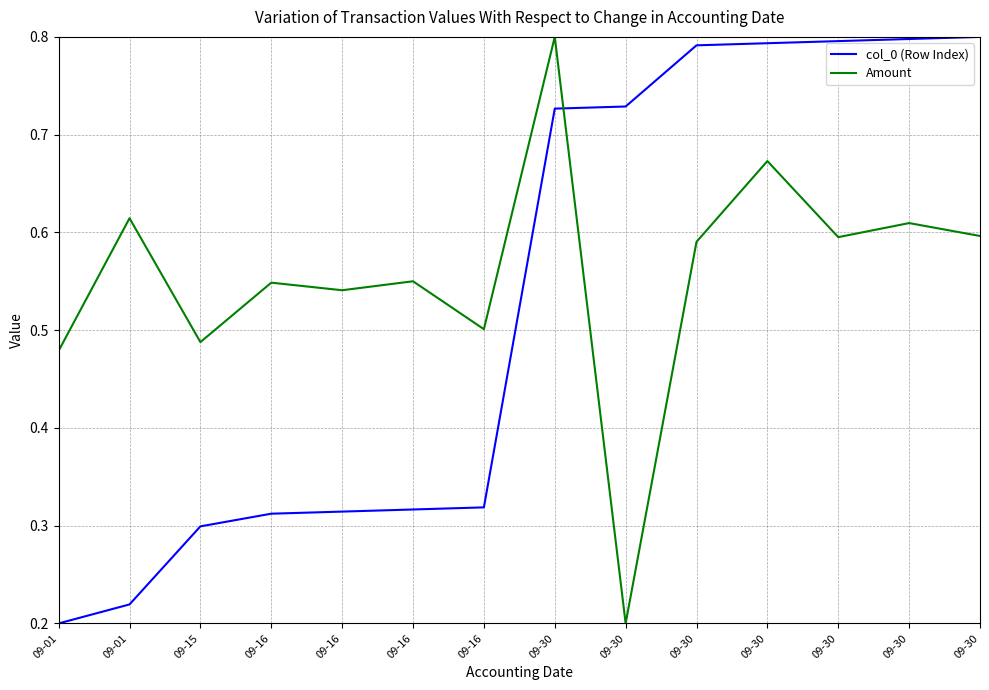

How many lines are shown in the chart?

2